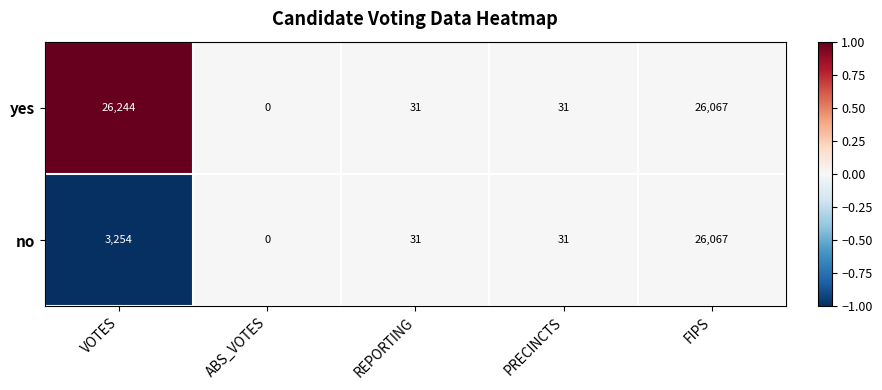

Which series has the largest range (max minus min)?

yes